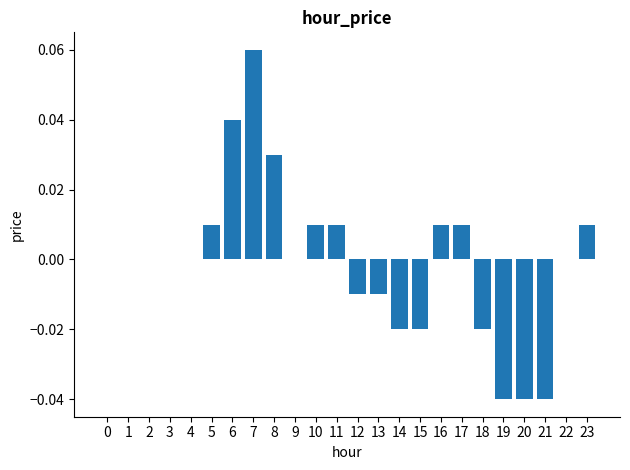

True or false: the data shows -0.0 at 18.

True